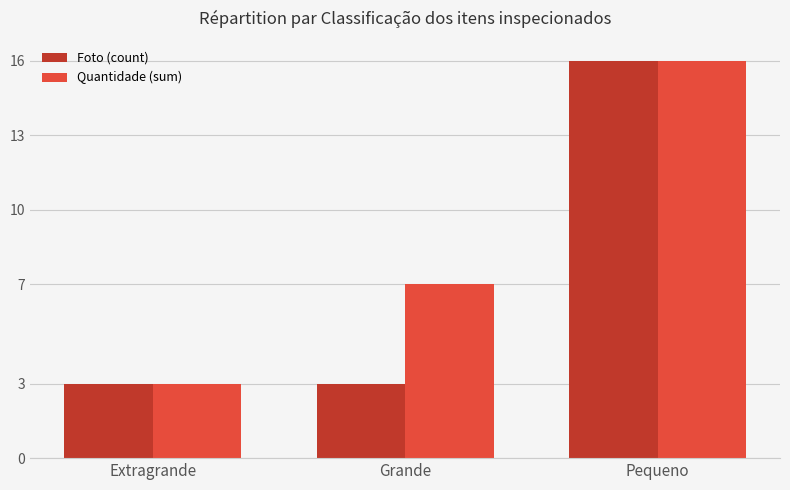

Where is Quantidade (sum) nearest to the value 9?

Grande